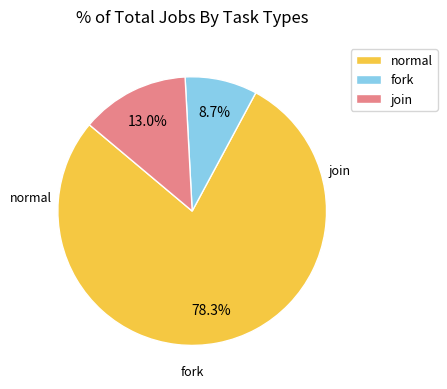

Is it true that normal is 78% of the pie?

True